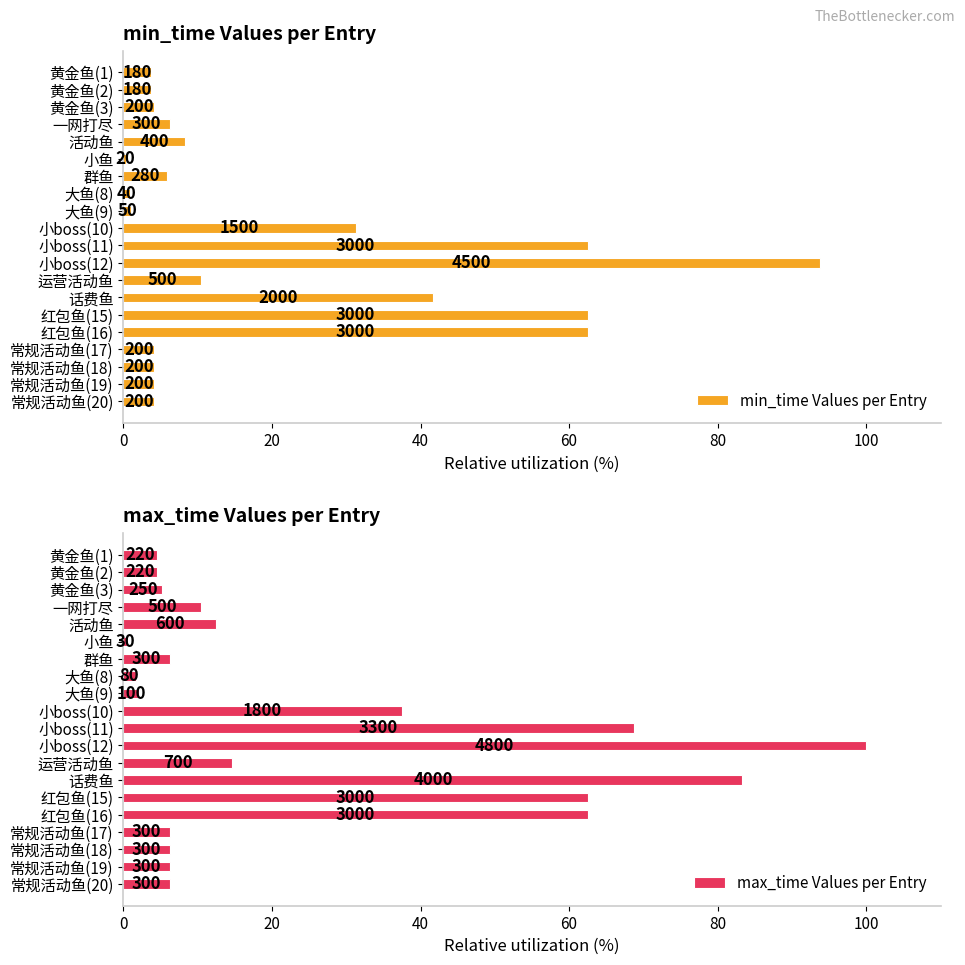

Between 活动鱼 and 小鱼, which is larger?

活动鱼